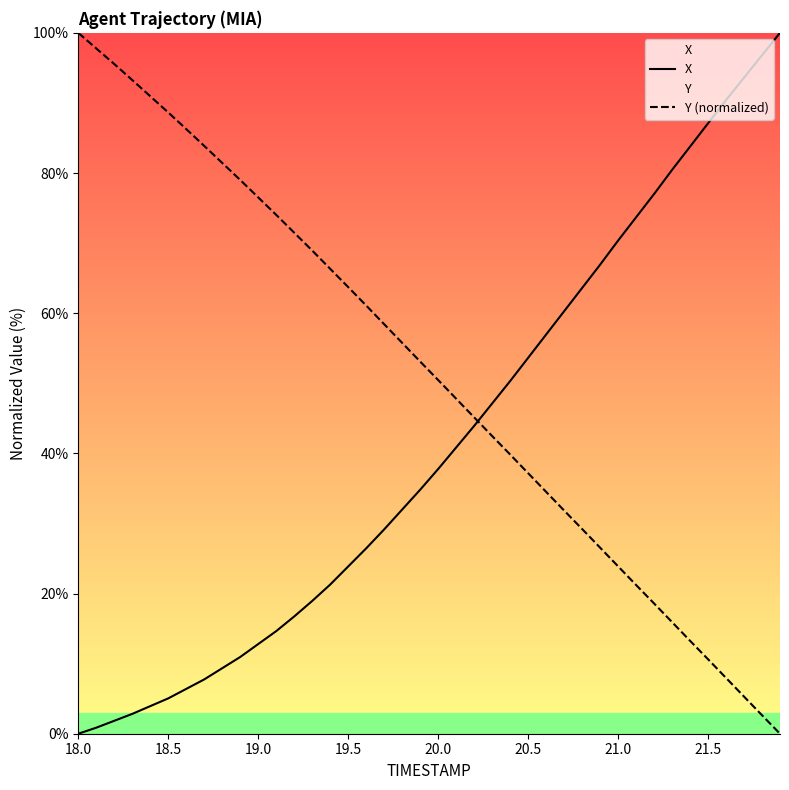

True or false: Y (normalized) has a value of 6.4 at 21.5.

False